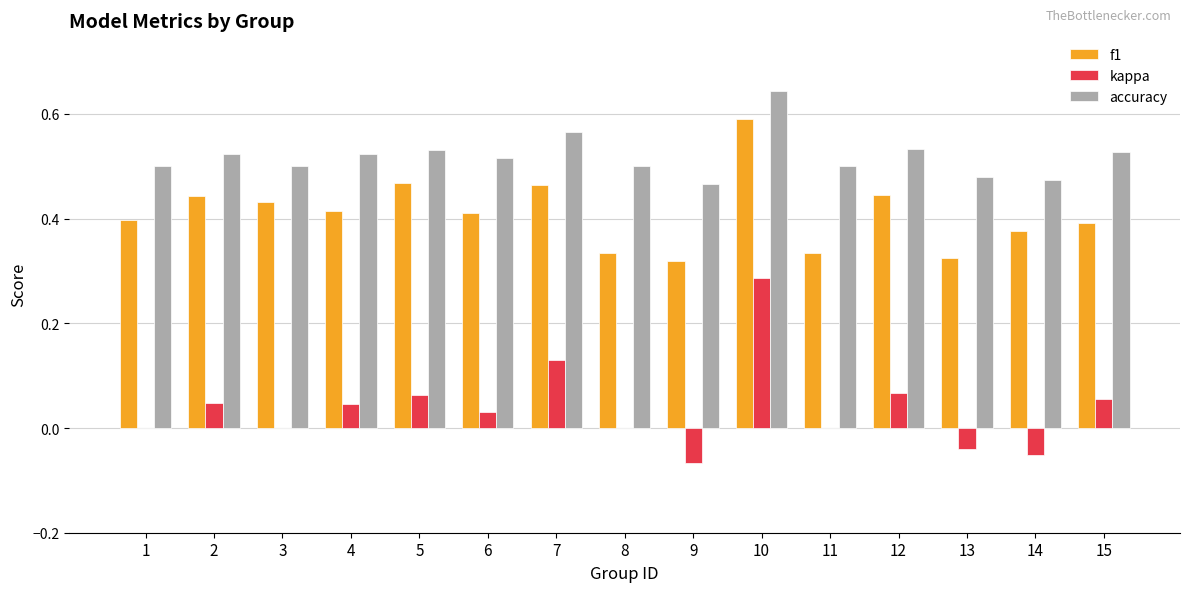

Which series has the largest total across all categories?

accuracy